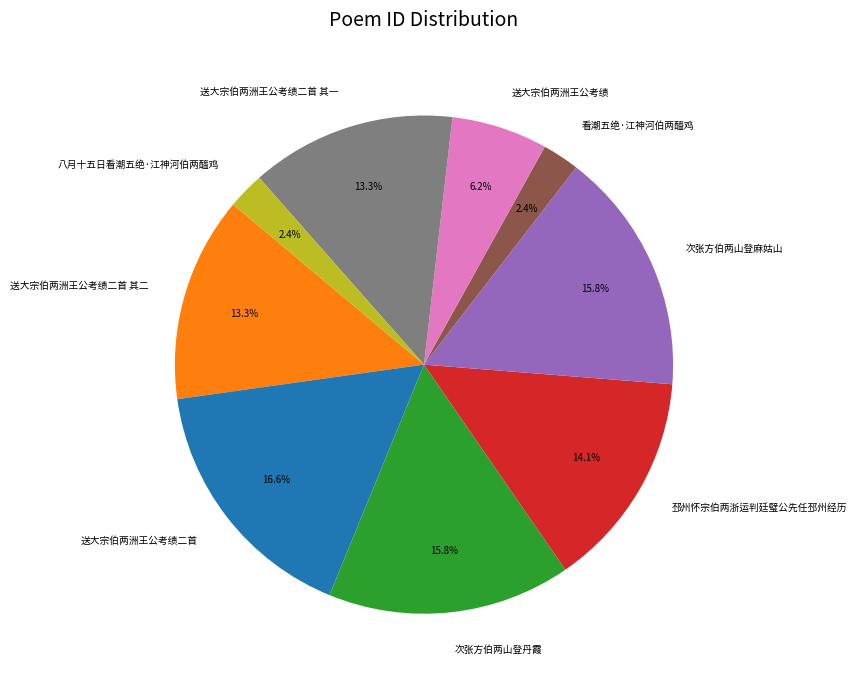

Does 看潮五绝·江神河伯两醯鸡 account for over 50% of the chart?

No